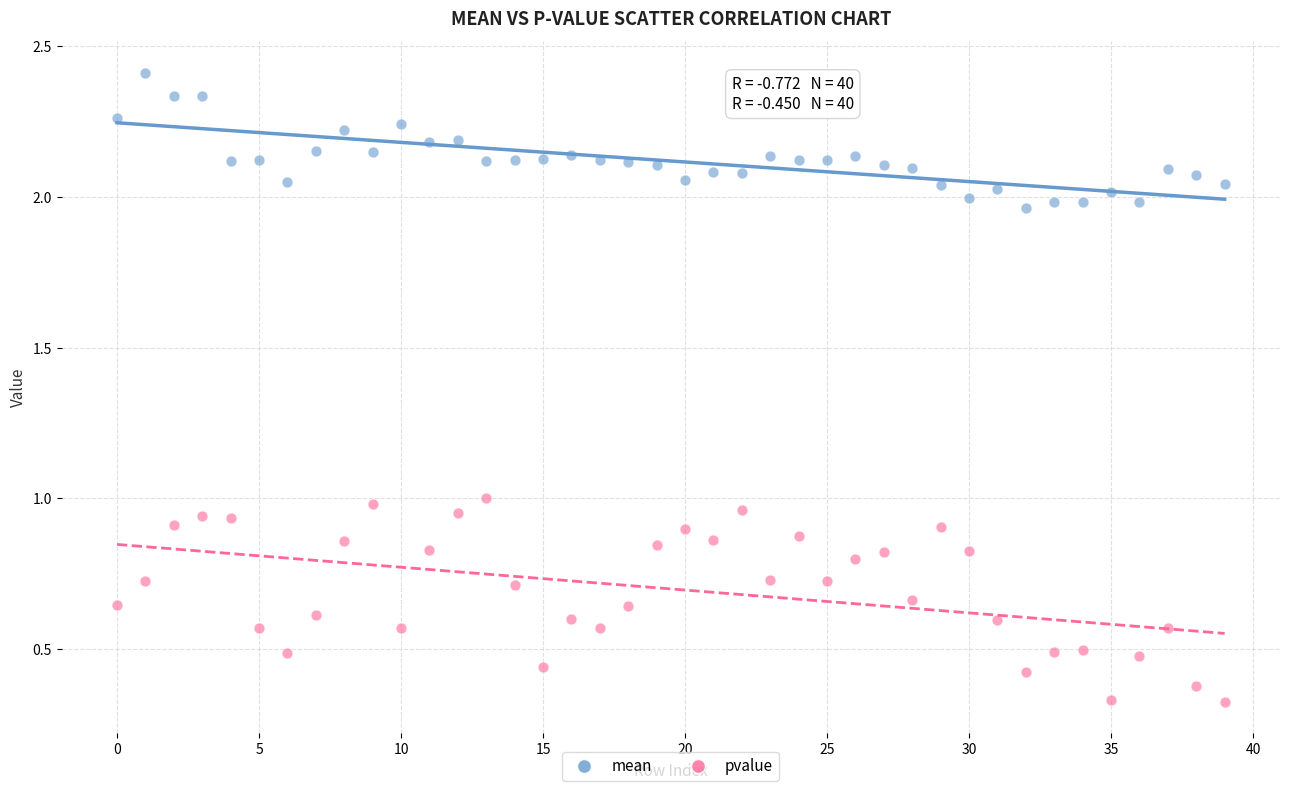

Which series reaches the maximum Y coordinate?

mean